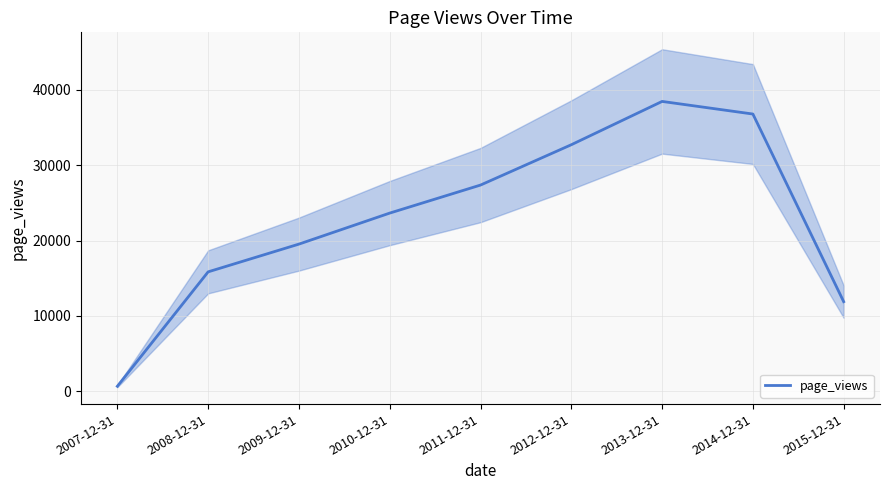

Reading left to right, what are all the values shown in this chart?

680	15845	19522	23633	27348	32694	38434	36763	11891